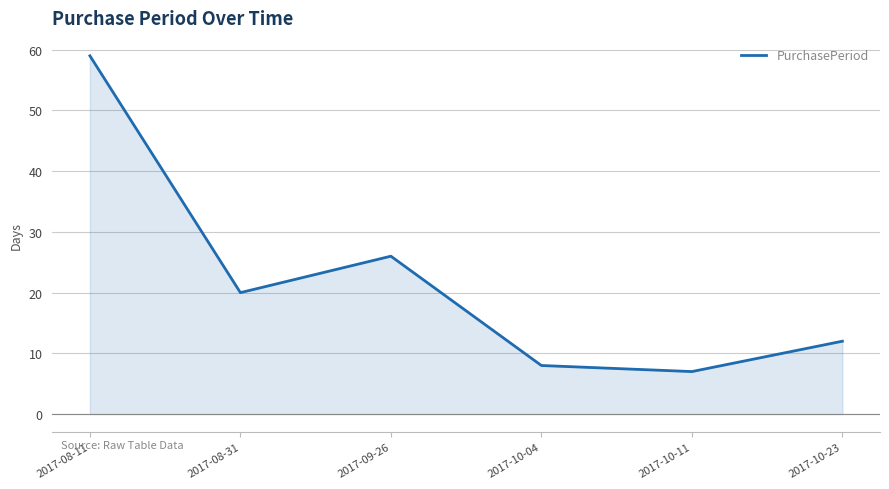

List the labels in order of value, largest first.

2017-08-11, 2017-09-26, 2017-08-31, 2017-10-23, 2017-10-04, 2017-10-11